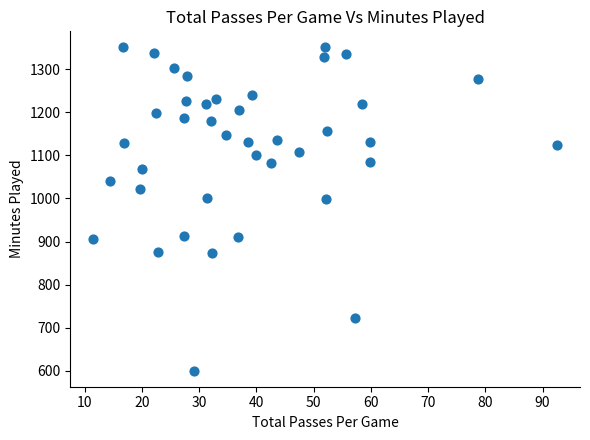

What is the range of Y values (max minus min)?

749